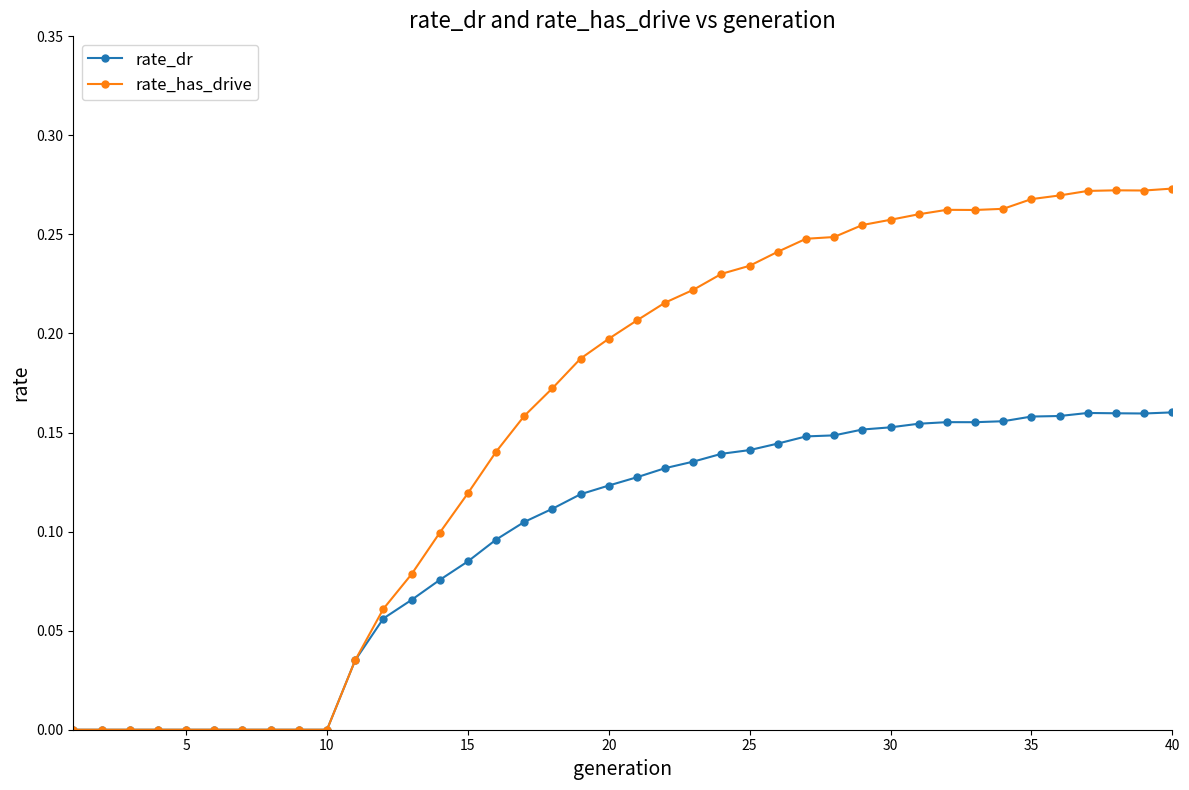

True or false: rate_has_drive has more than 0 points higher than both neighbors.

True